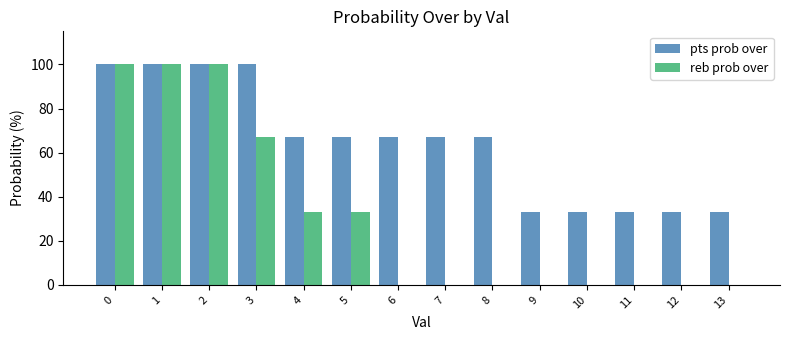

Reading left to right, what are all the values shown in this chart?

pts prob over: 100	100	100	100	67	67	67	67	67	33	33	33	33	33
reb prob over: 100	100	100	67	33	33	0	0	0	0	0	0	0	0